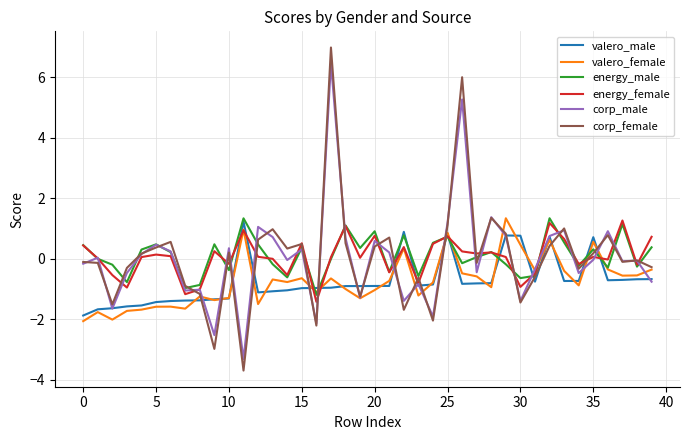

Which series has the largest range (max minus min)?

corp_female